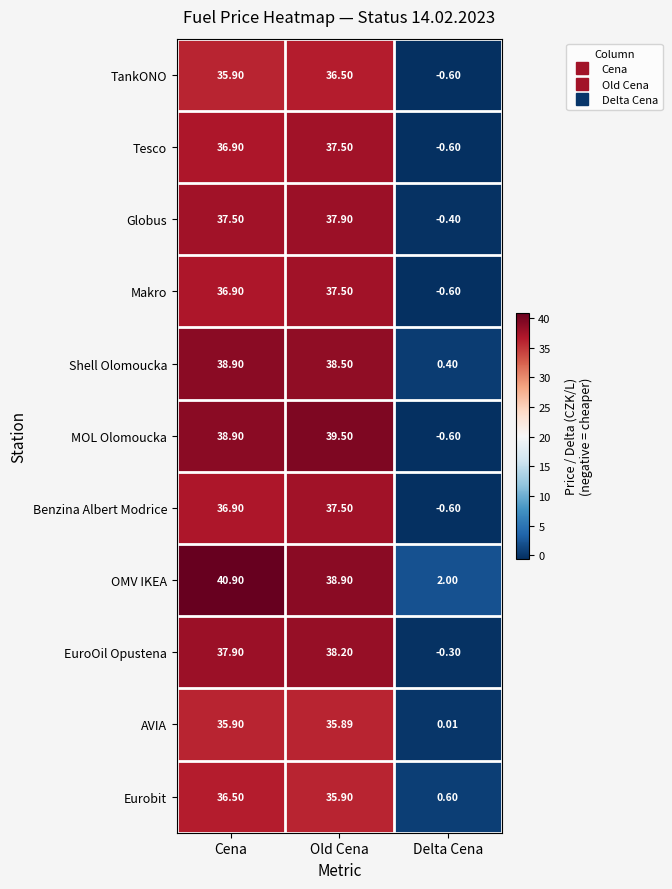

At which label is TankONO closest to 17?

Delta Cena